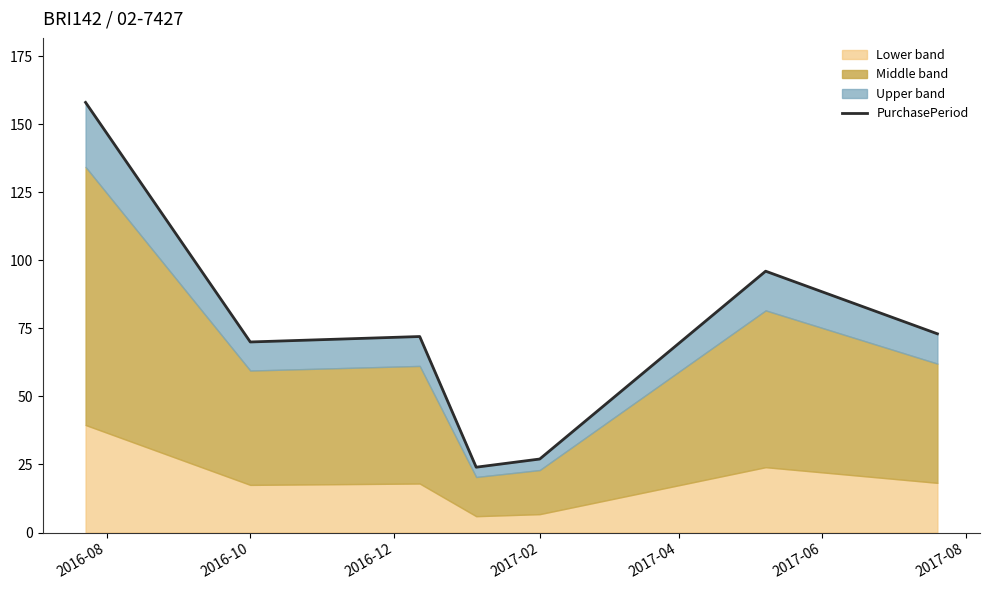

Does the chart display data point markers on the line(s)?

No